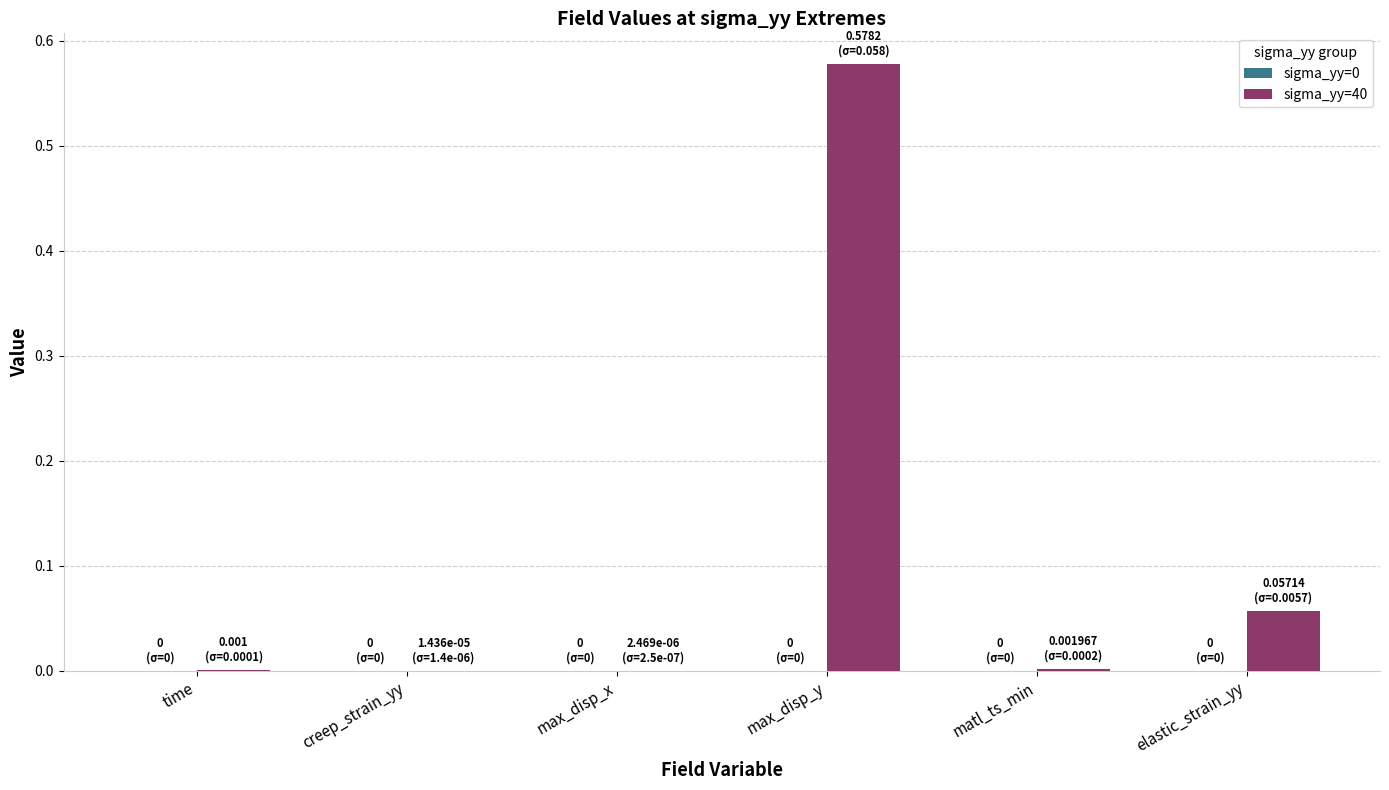

What is the change in value from max_disp_y to elastic_strain_yy?

-0.5